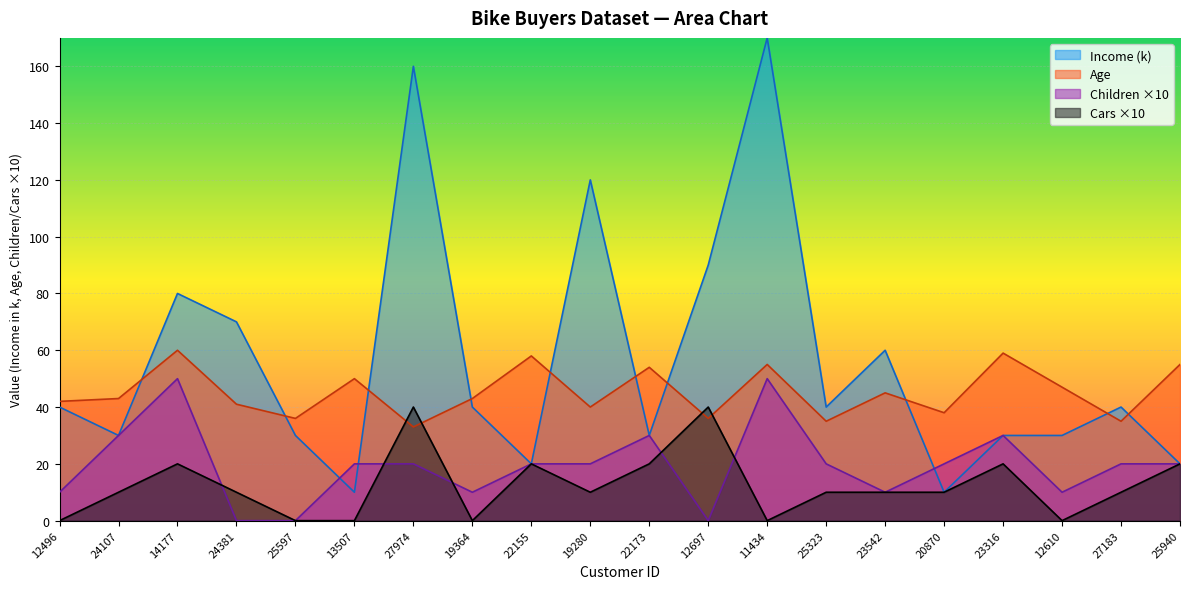

Which series has the largest range (max minus min)?

Income (k)